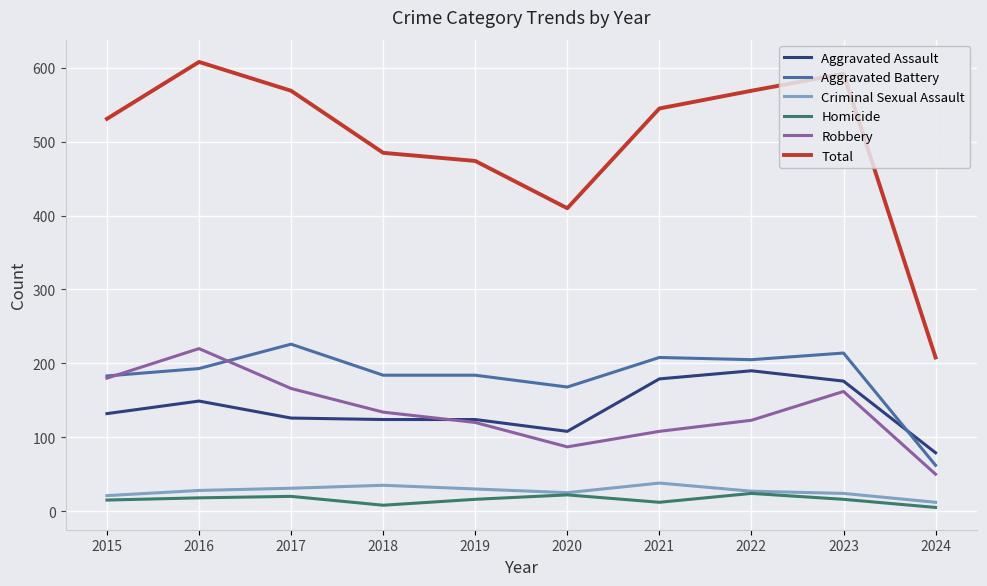

True or false: Aggravated Battery and Total cross at least once.

False